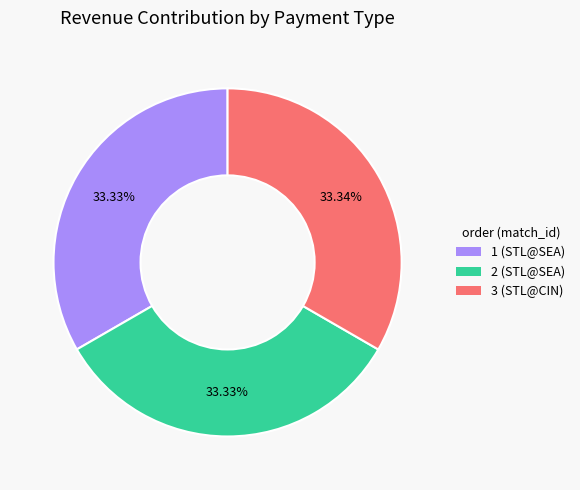

How many slices are in this pie chart?

3